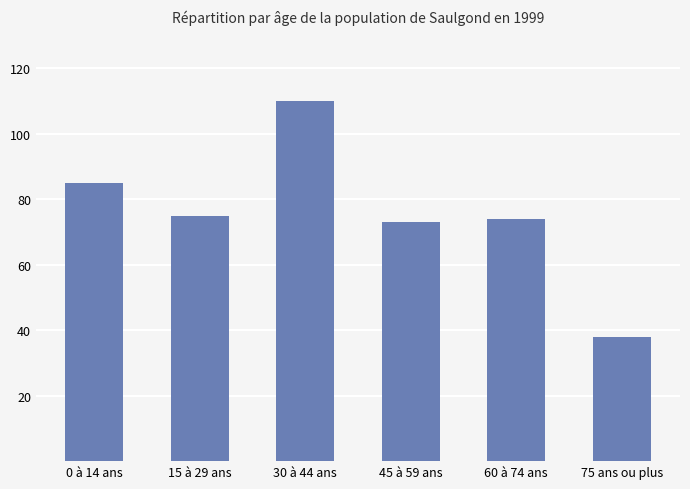

Reading left to right, extract all data points from this chart.

0 à 14 ans=85	15 à 29 ans=75	30 à 44 ans=110	45 à 59 ans=73	60 à 74 ans=74	75 ans ou plus=38